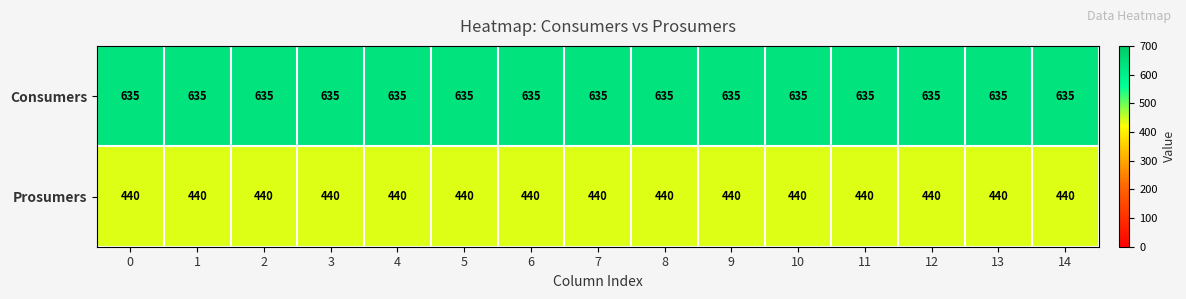

What is the total value across all series at 5?

1075